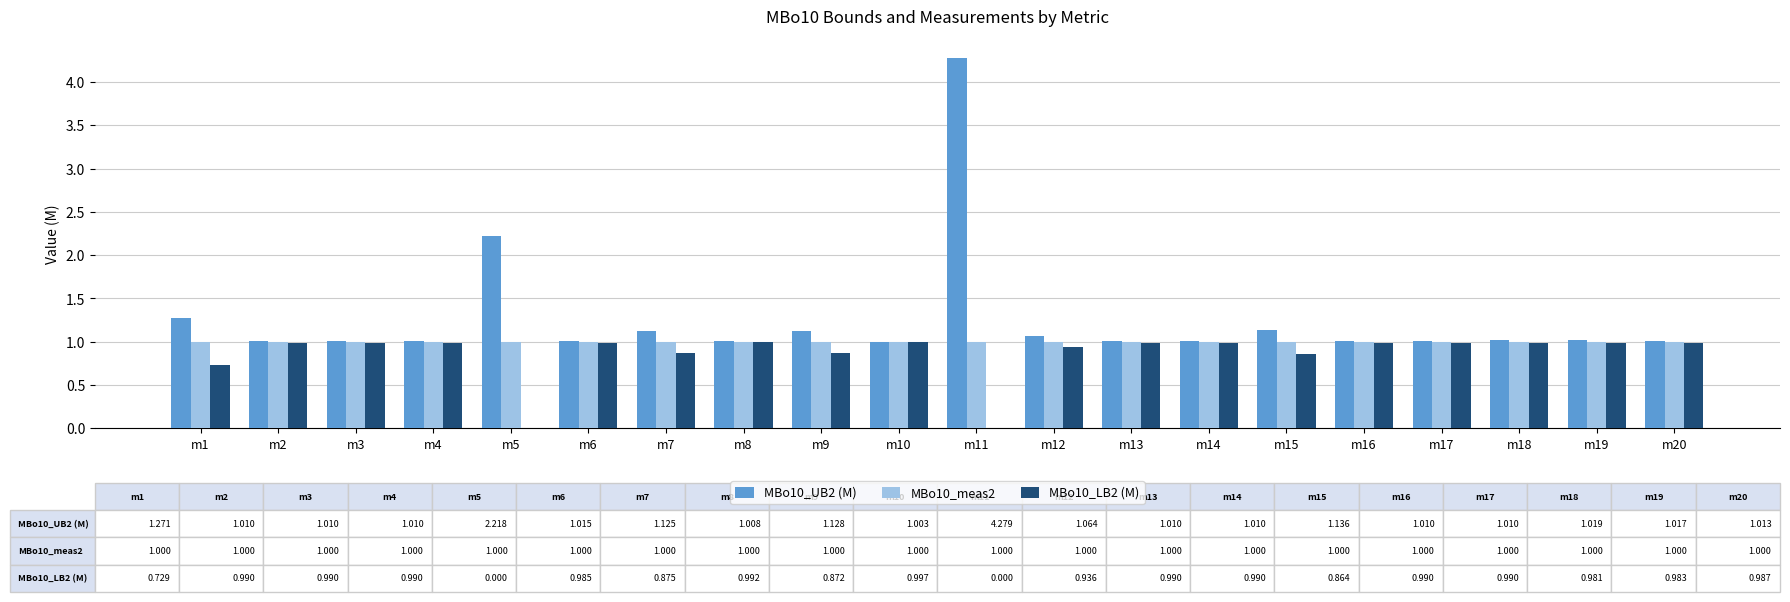

What is the total value across all series at m18?

3.0